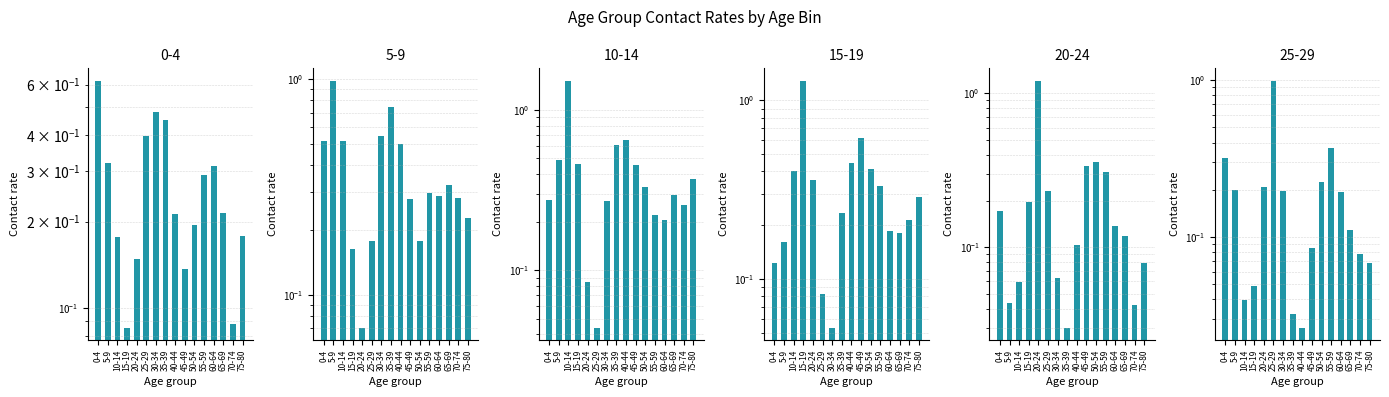

What position from the right is 50-54?

6